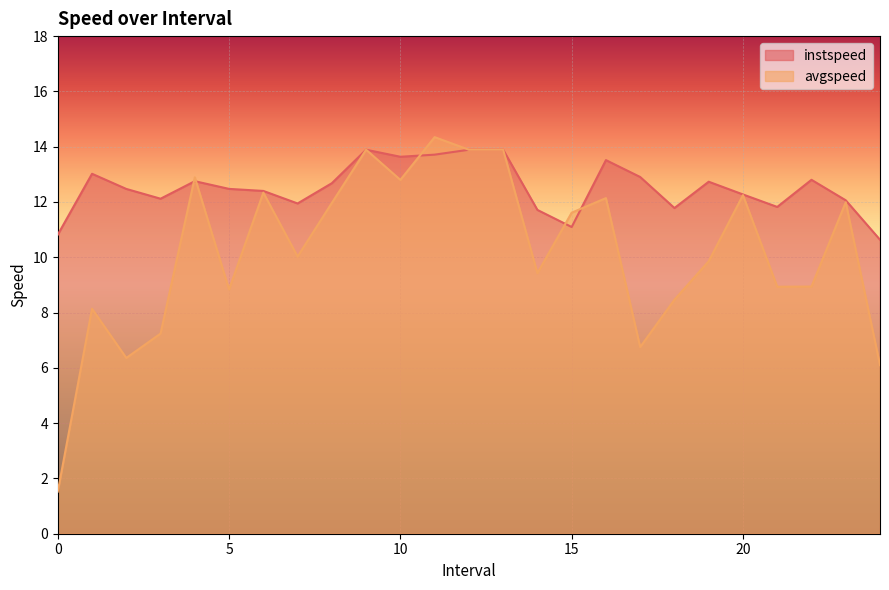

How many lines are shown in the chart?

2